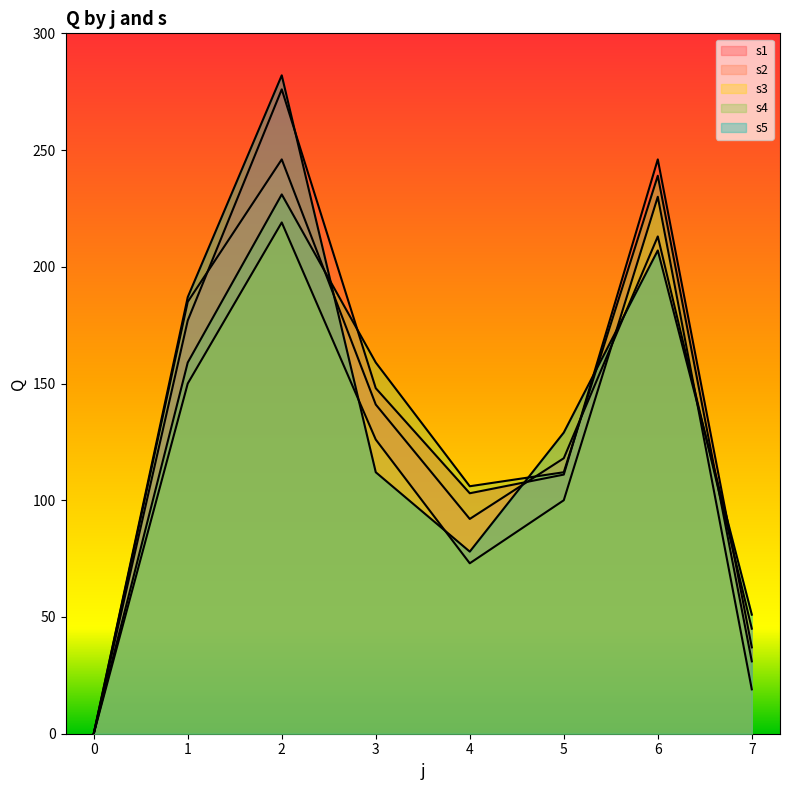

Which series has the widest spread of values?

s5